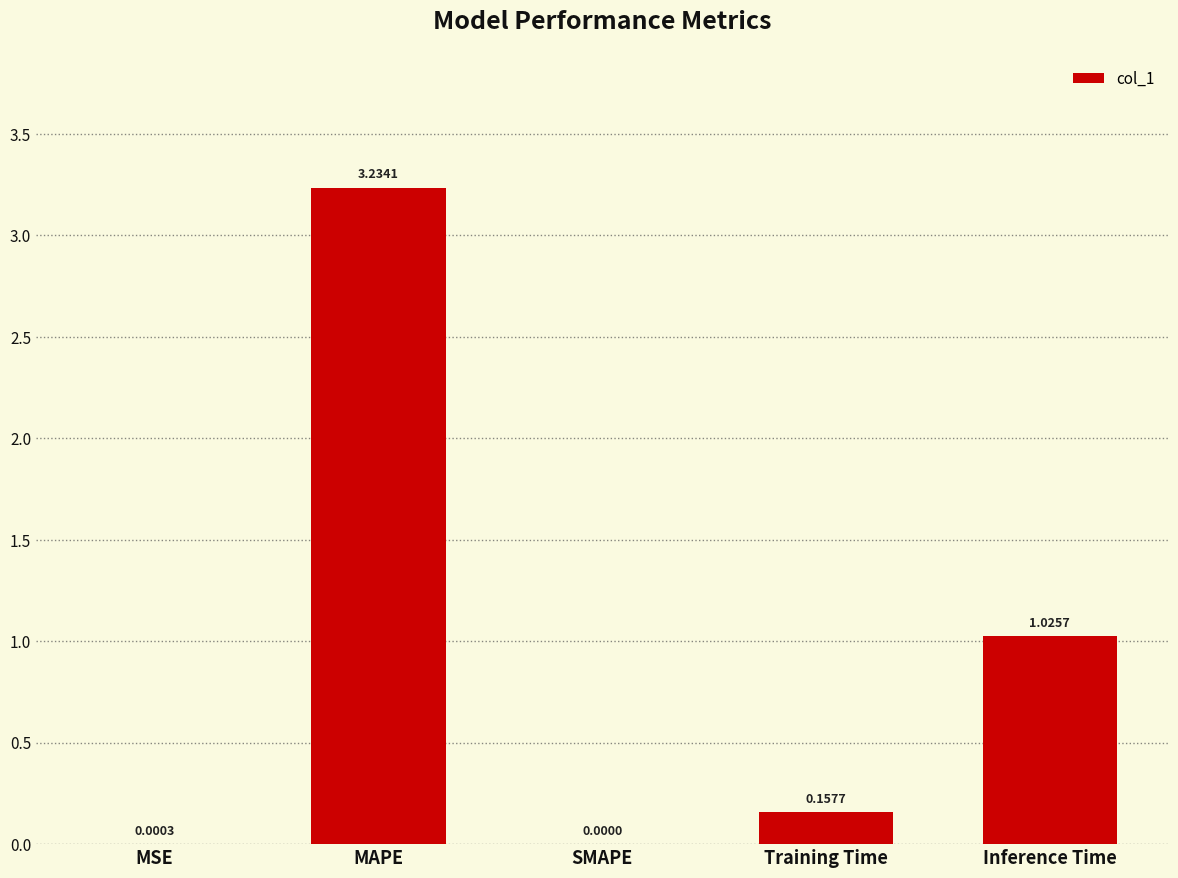

Where is the data nearest to the value 1?

Inference Time